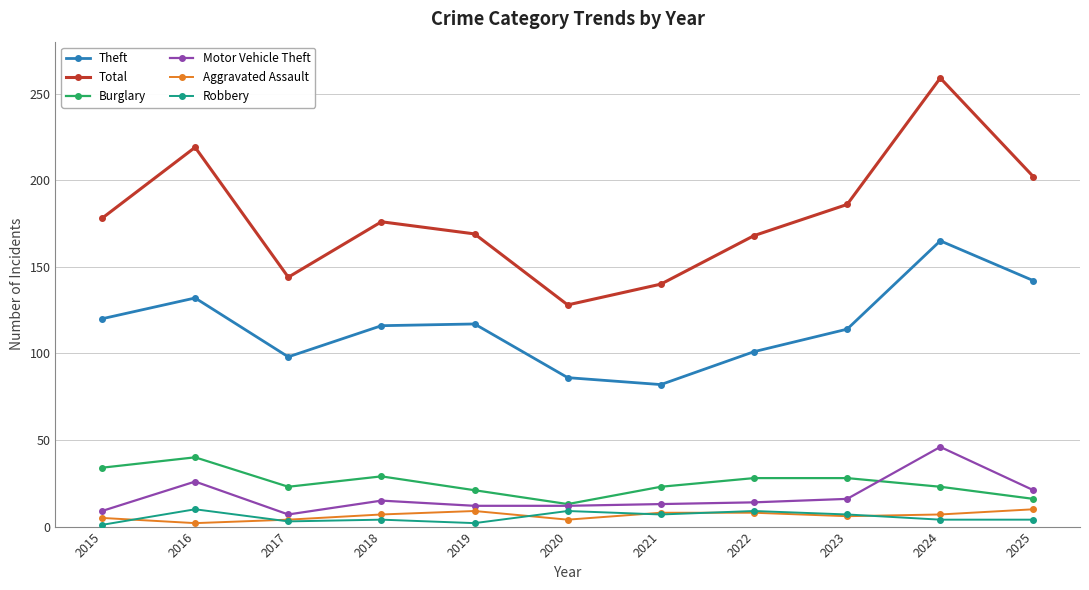

How many lines are shown in the chart?

6